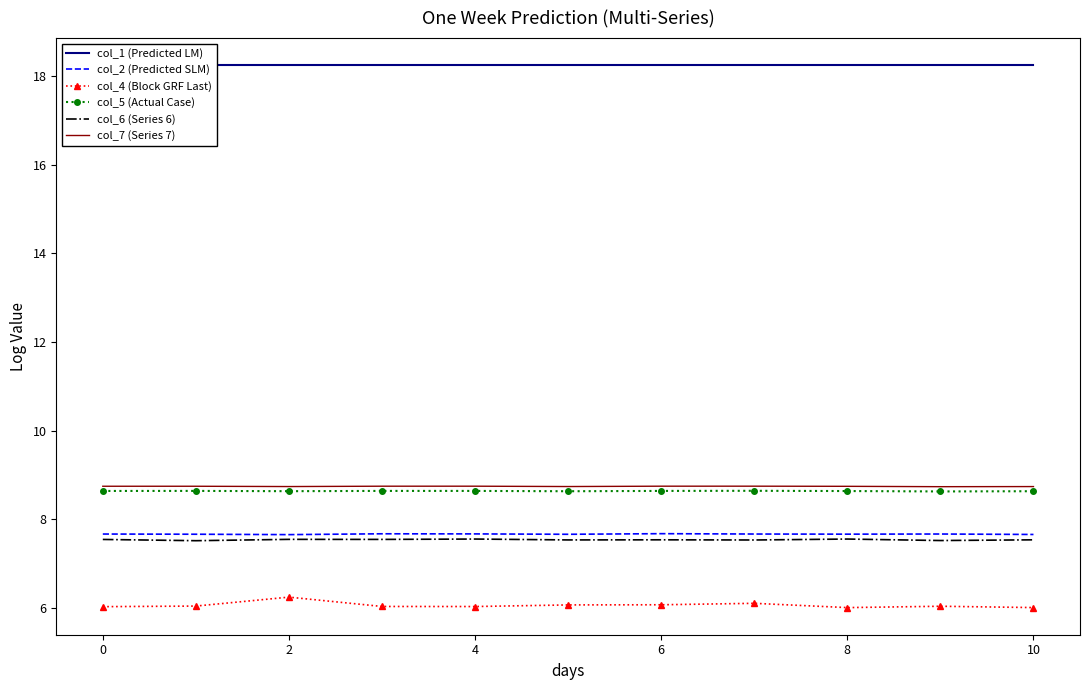

At which category does col_4 (Block GRF Last) reach its first local peak?

2